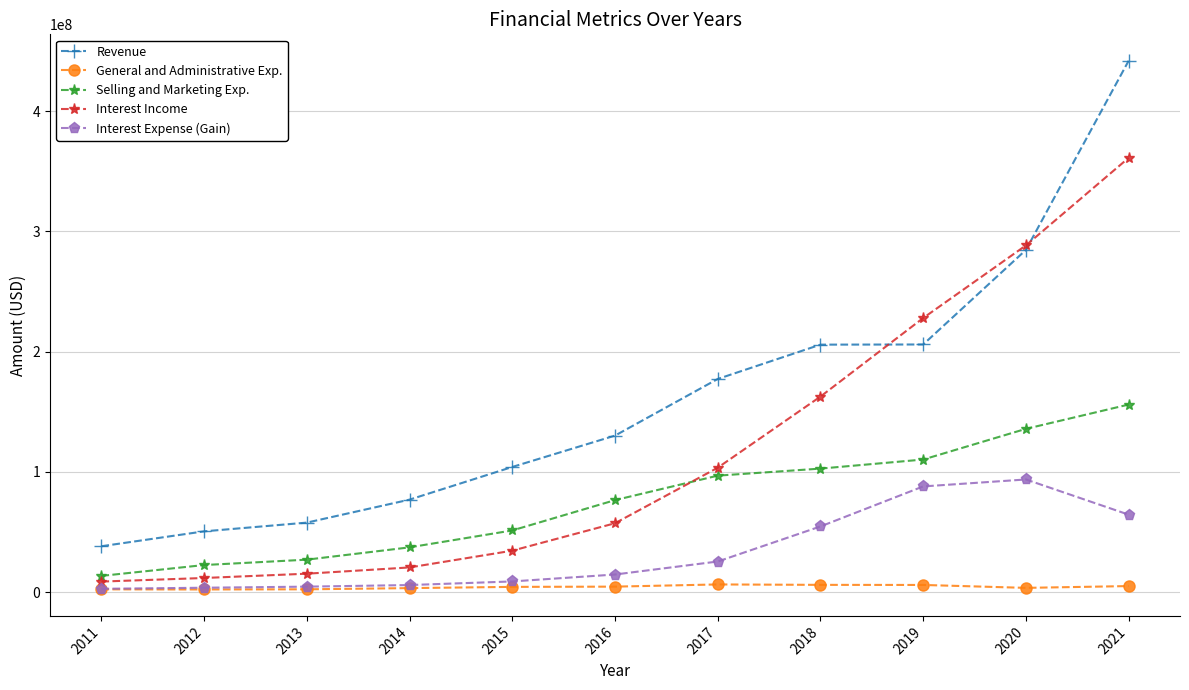

Between 2014 and 2015, which series saw the biggest shift?

Revenue